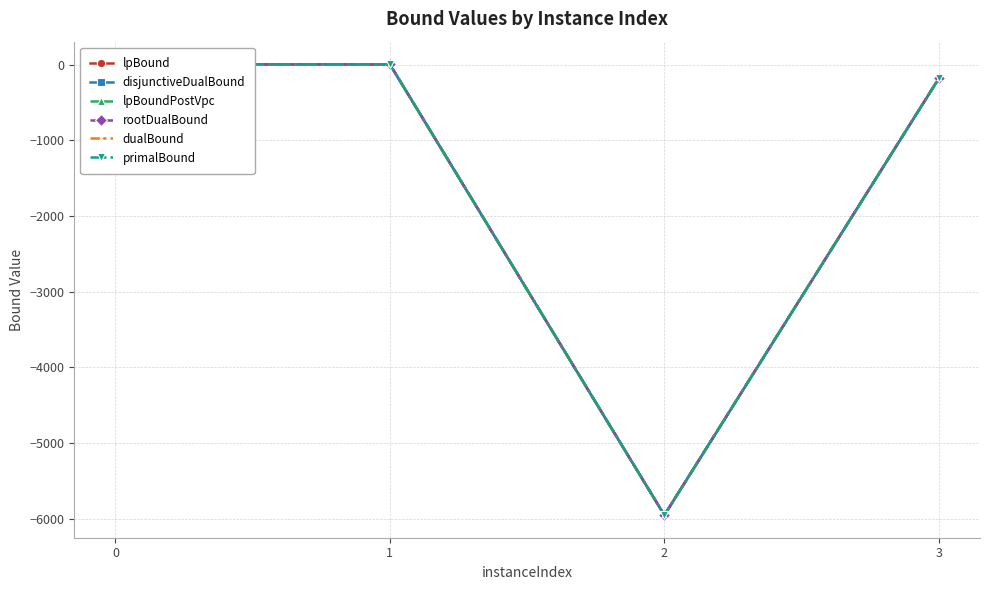

Reading left to right, what are all the values shown in this chart?

lpBound: 0=7.0	1=4.9	2=-5955.6	3=-180.8
disjunctiveDualBound: 0=7.1	1=5.0	2=-5955.1	3=-180.7
lpBoundPostVpc: 0=7.0	1=4.9	2=-5955.6	3=-180.8
rootDualBound: 0=7.1	1=5.7	2=-5954.5	3=-180.4
dualBound: 0=7.6	1=6.3	2=-5953.8	3=-180.0
primalBound: 0=7.6	1=6.3	2=-5953.2	3=-180.0